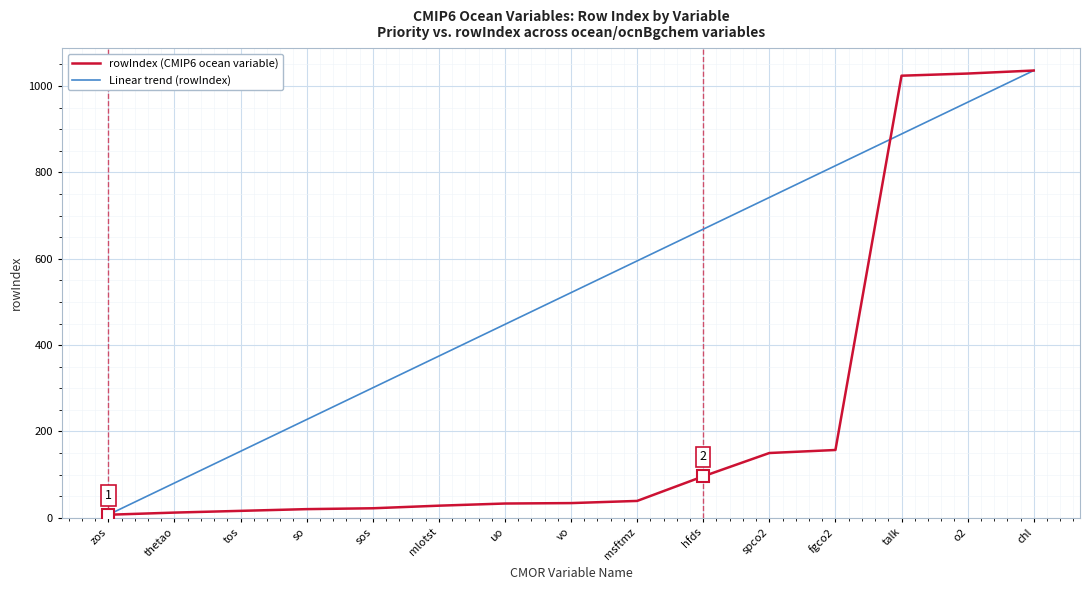

What is the smallest value displayed?

7.0